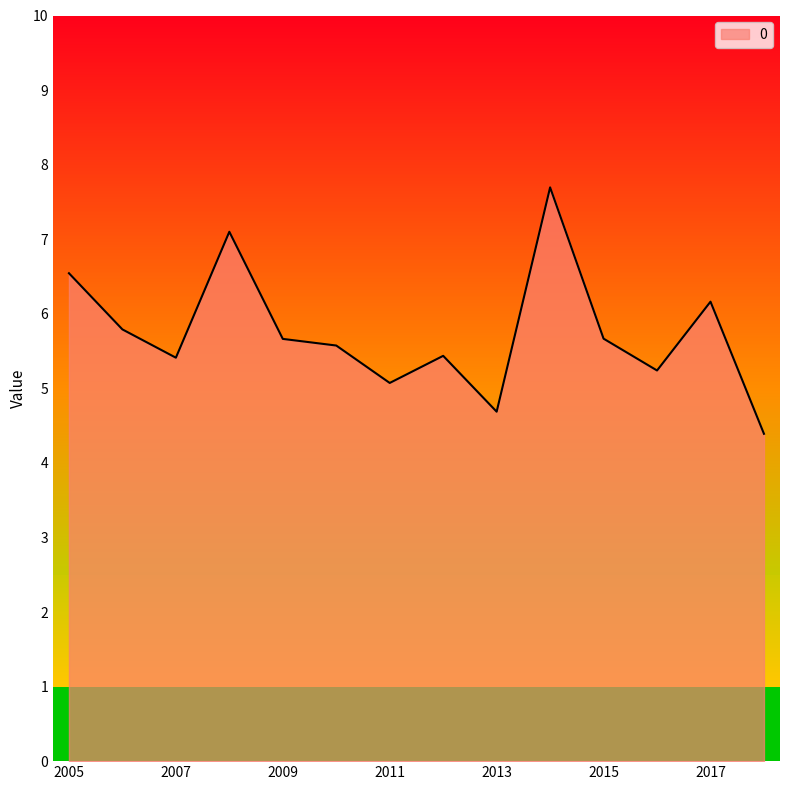

What is the smallest value displayed?

4.4